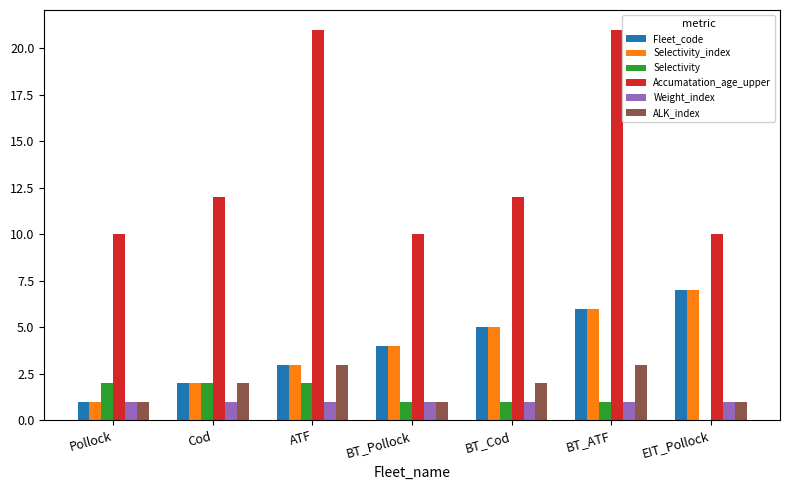

What is the average value of the Weight_index series?

1